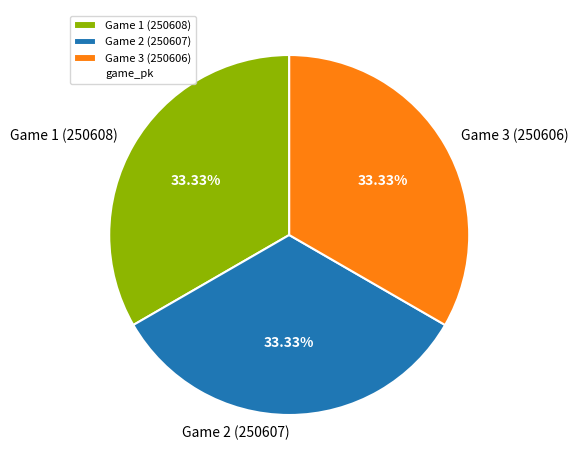

What is the ratio of the value at Game 1 (250608) to the value at Game 3 (250606)?

1.0